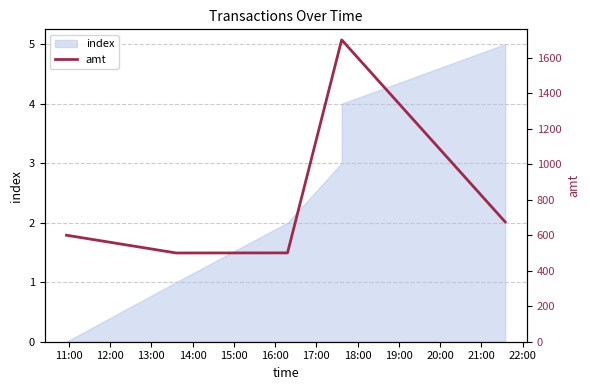

Reading left to right, extract all data points from this chart.

600.0	500.0	500.5	1700.0	1700.0	675.0